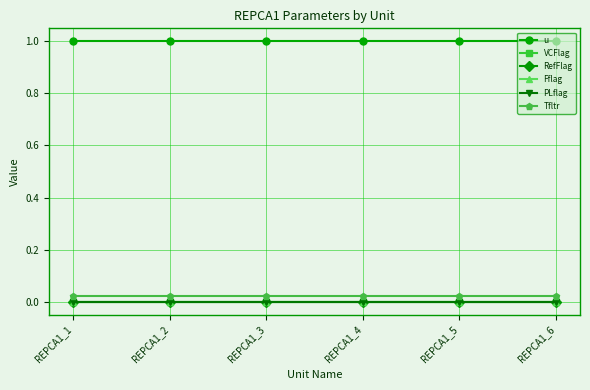

At which label is RefFlag closest to 0?

REPCA1_1